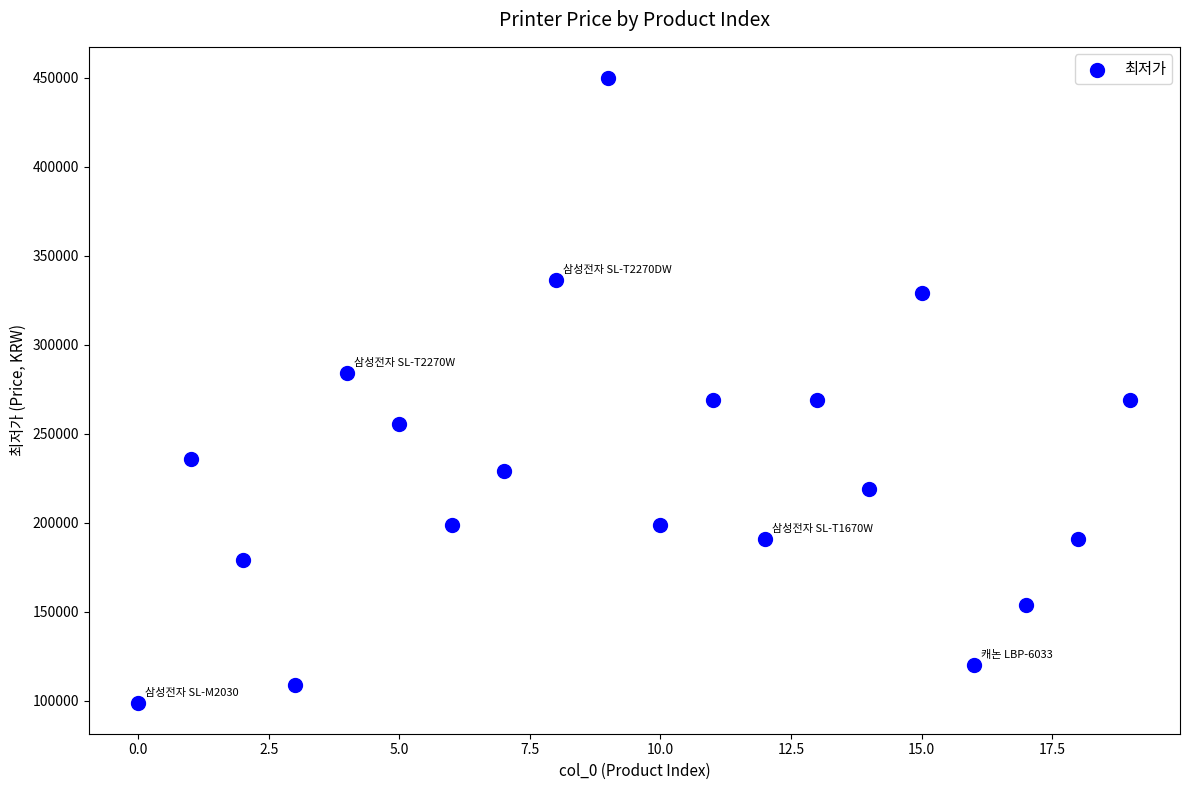

What is the range of Y values (max minus min)?

350900